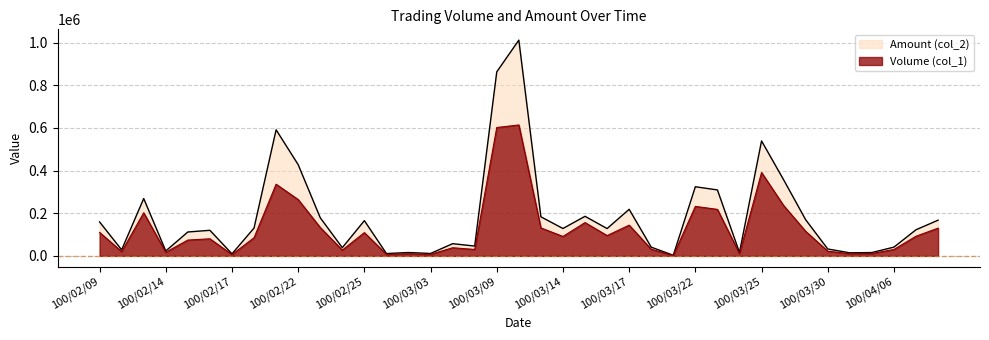

True or false: Volume (col_1) and Amount (col_2) intersect in this chart.

False